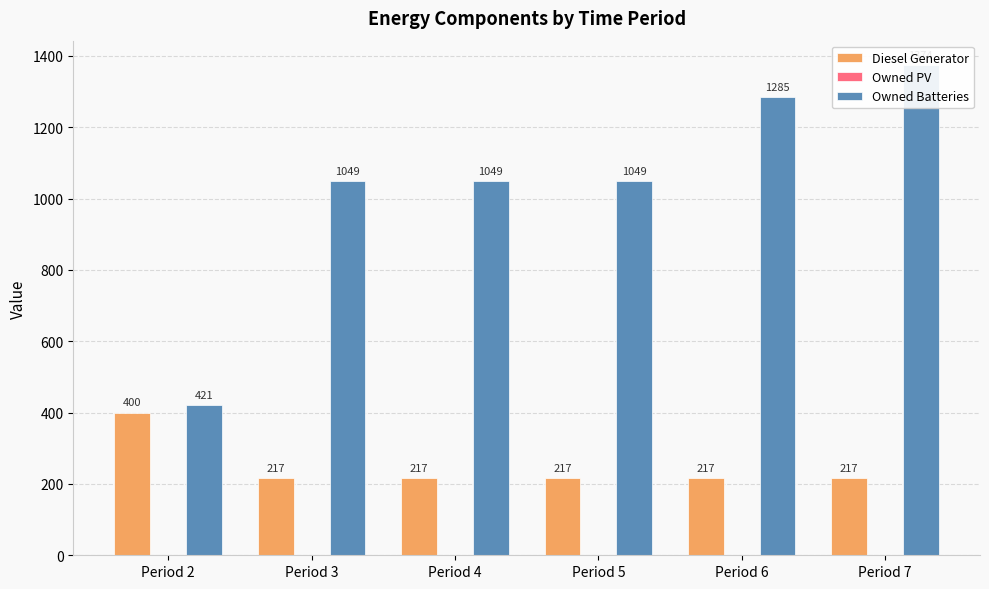

Which series has the largest range (max minus min)?

Owned Batteries